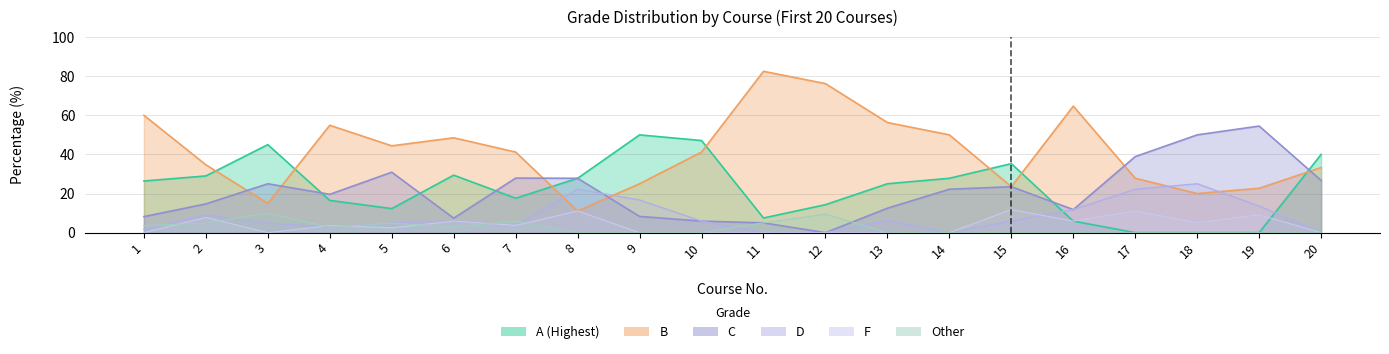

At which category is the sum across all series the highest?

2